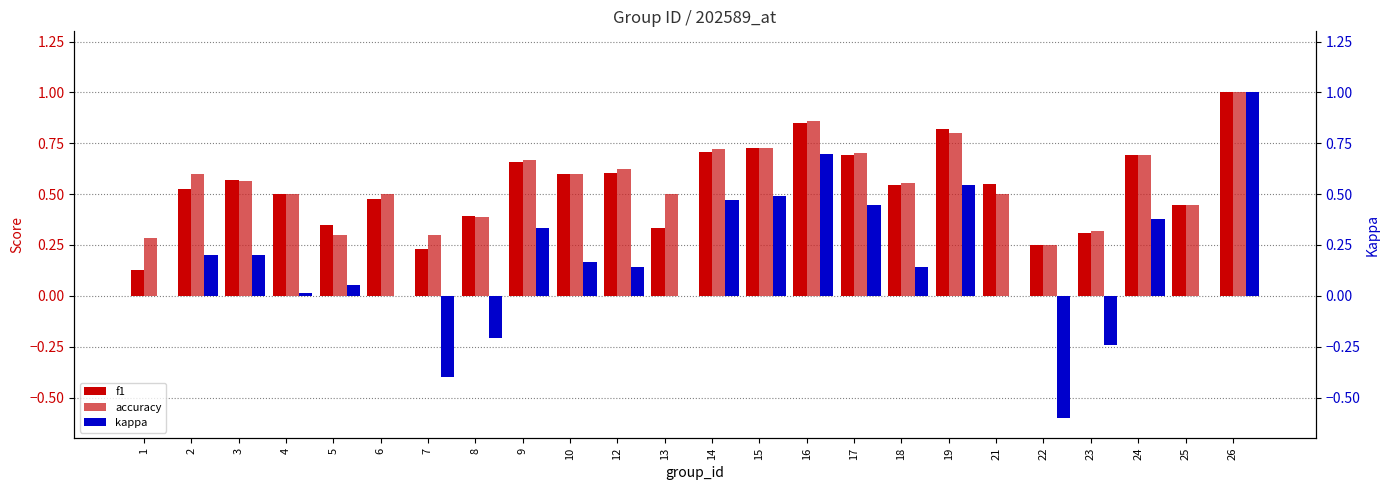

How many distinct data groups are displayed?

3